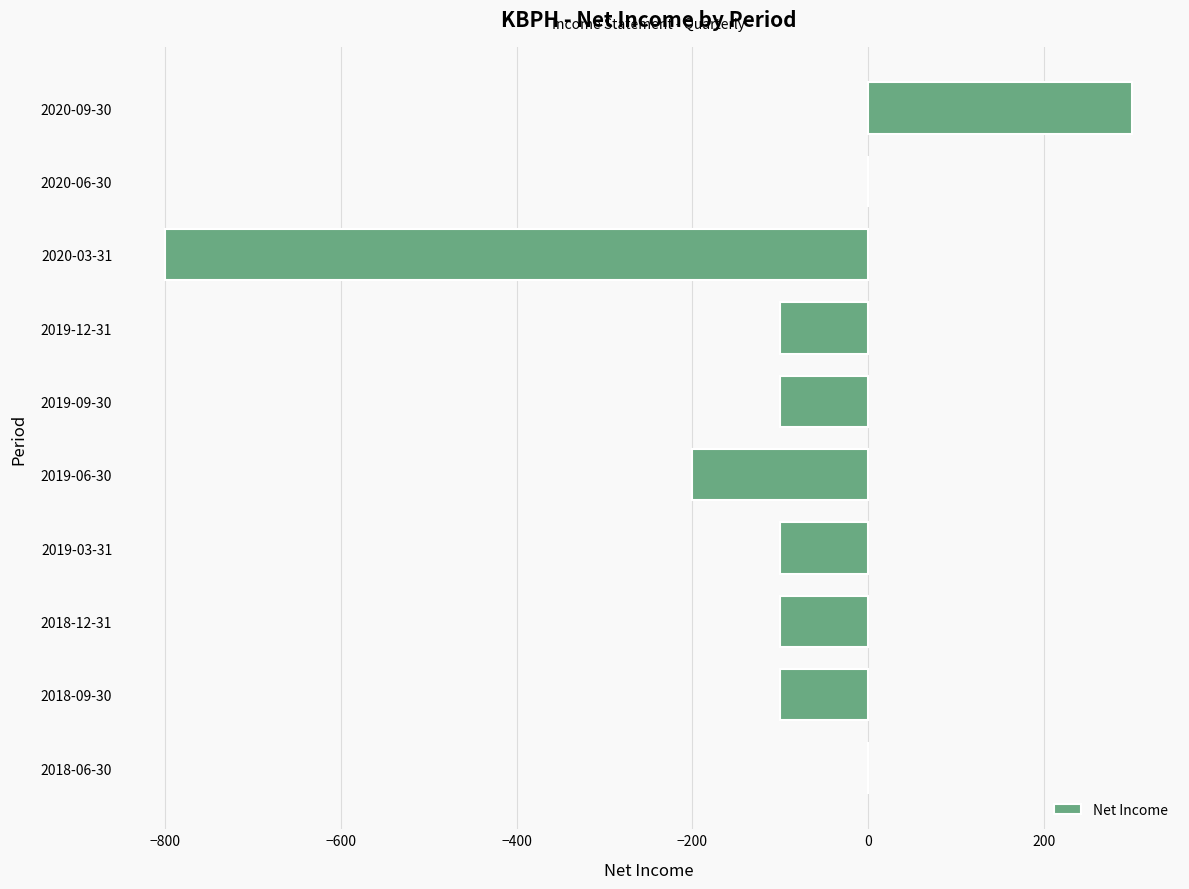

What is the greatest value displayed?

300